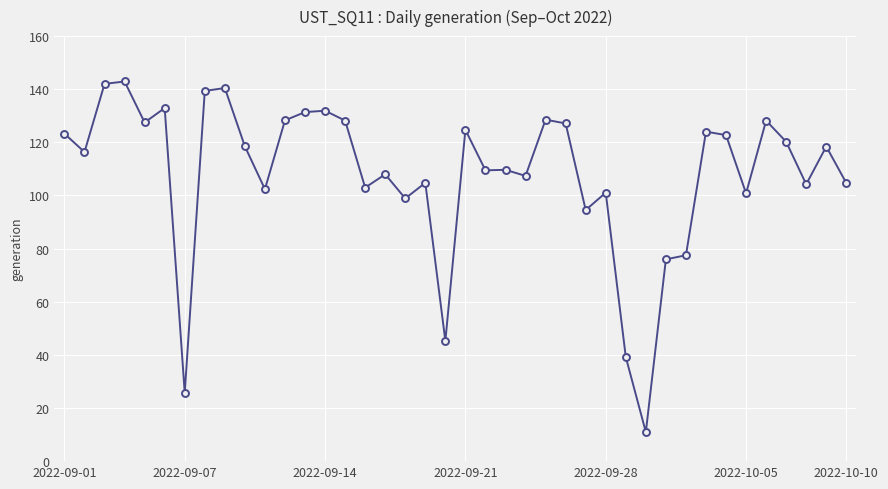

How many values are below 118?

20